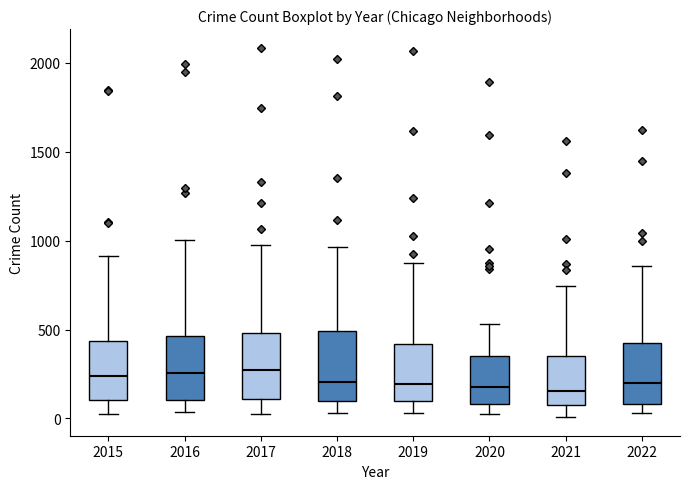

Reading left to right, read every box against the y-axis: the position of its median line, the range the box covers, and the ends of its whiskers. The values are not printed on the chart, so give them approximately, as read against the axis.

2015: median 250, box 100 to 450, whiskers 0 to 900
2016: median 250, box 100 to 450, whiskers 50 to 1000
2017: median 250, box 100 to 500, whiskers 50 to 1000
2018: median 200, box 100 to 500, whiskers 50 to 950
2019: median 200, box 100 to 400, whiskers 50 to 850
2020: median 200, box 100 to 350, whiskers 50 to 550
2021: median 150, box 50 to 350, whiskers 0 to 750
2022: median 200, box 100 to 400, whiskers 50 to 850